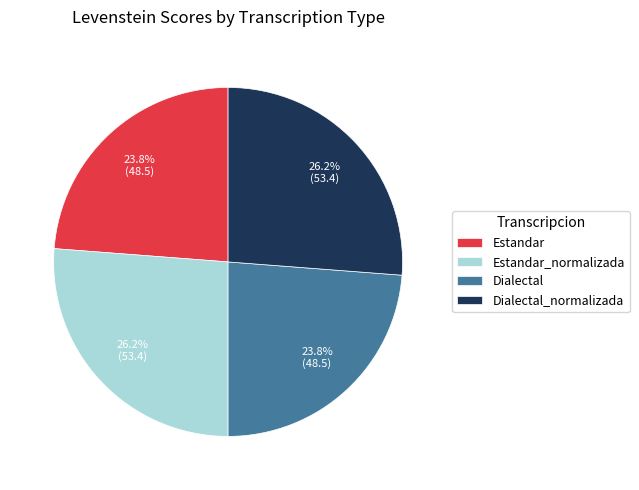

To the nearest percent, what is the difference between the Estandar_normalizada and Estandar slice percentages?

2%